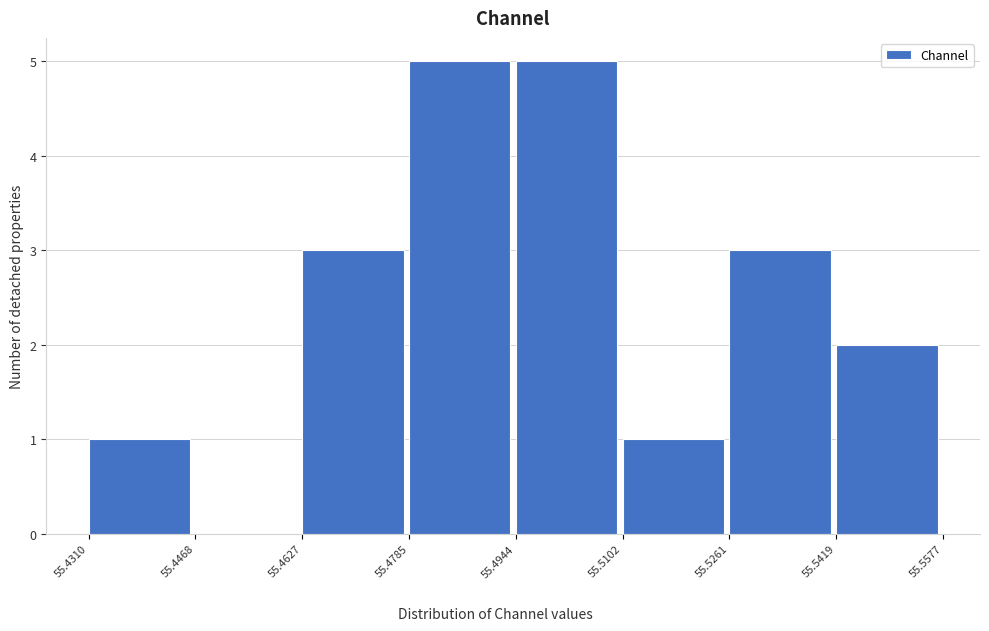

Reading left to right, transcribe this chart: for each bar, give the range it covers on the x-axis and its height. The values are not printed on the chart, so give them approximately, as read against the axis.

55.4310 to 55.4468: 1
55.4468 to 55.4627: 0
55.4627 to 55.4785: 3
55.4785 to 55.4944: 5
55.4944 to 55.5102: 5
55.5102 to 55.5261: 1
55.5261 to 55.5419: 3
55.5419 to 55.5577: 2